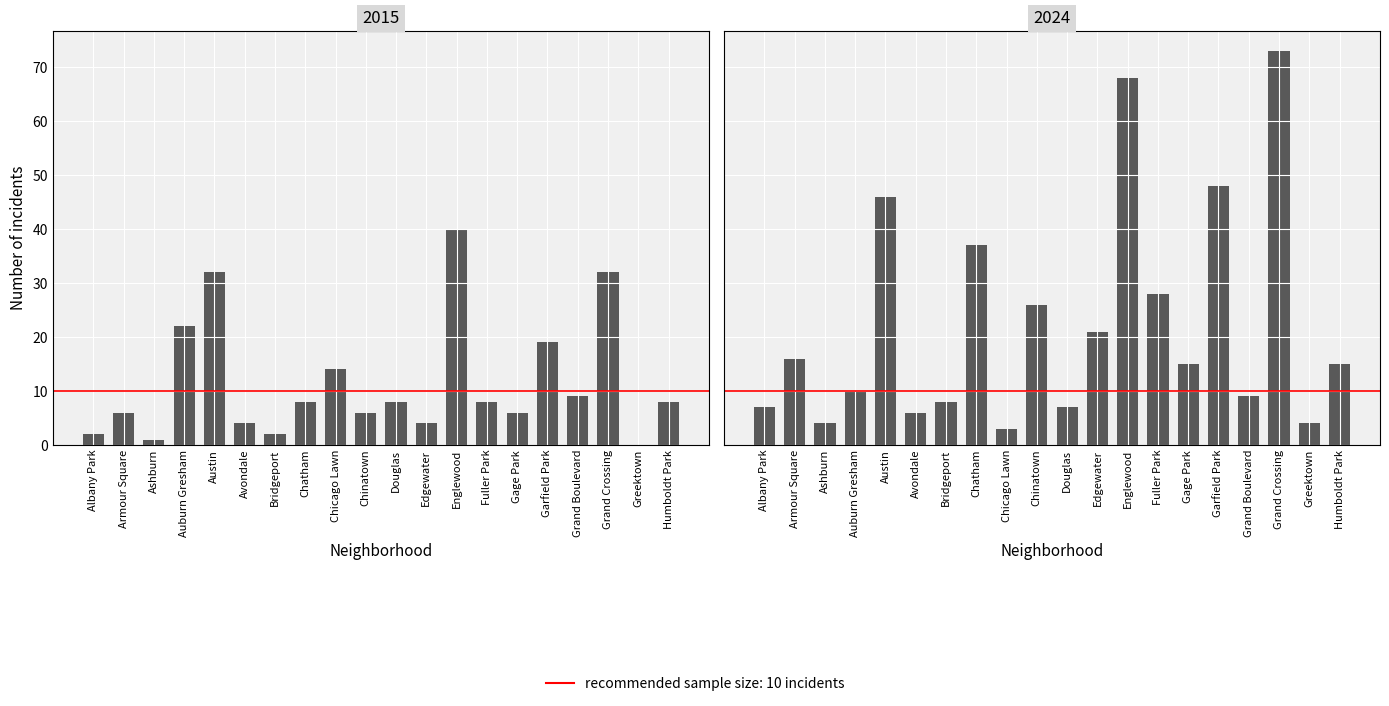

Which category has the lowest value across all series?

Greektown